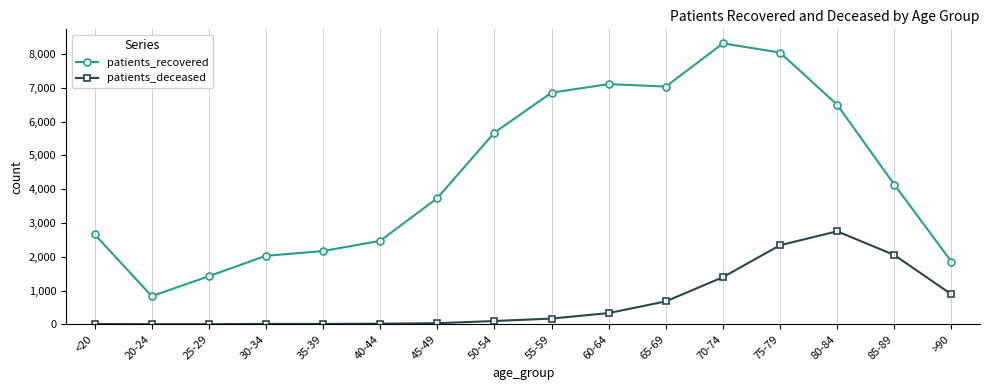

True or false: patients_recovered has more than 2 points higher than both neighbors.

False